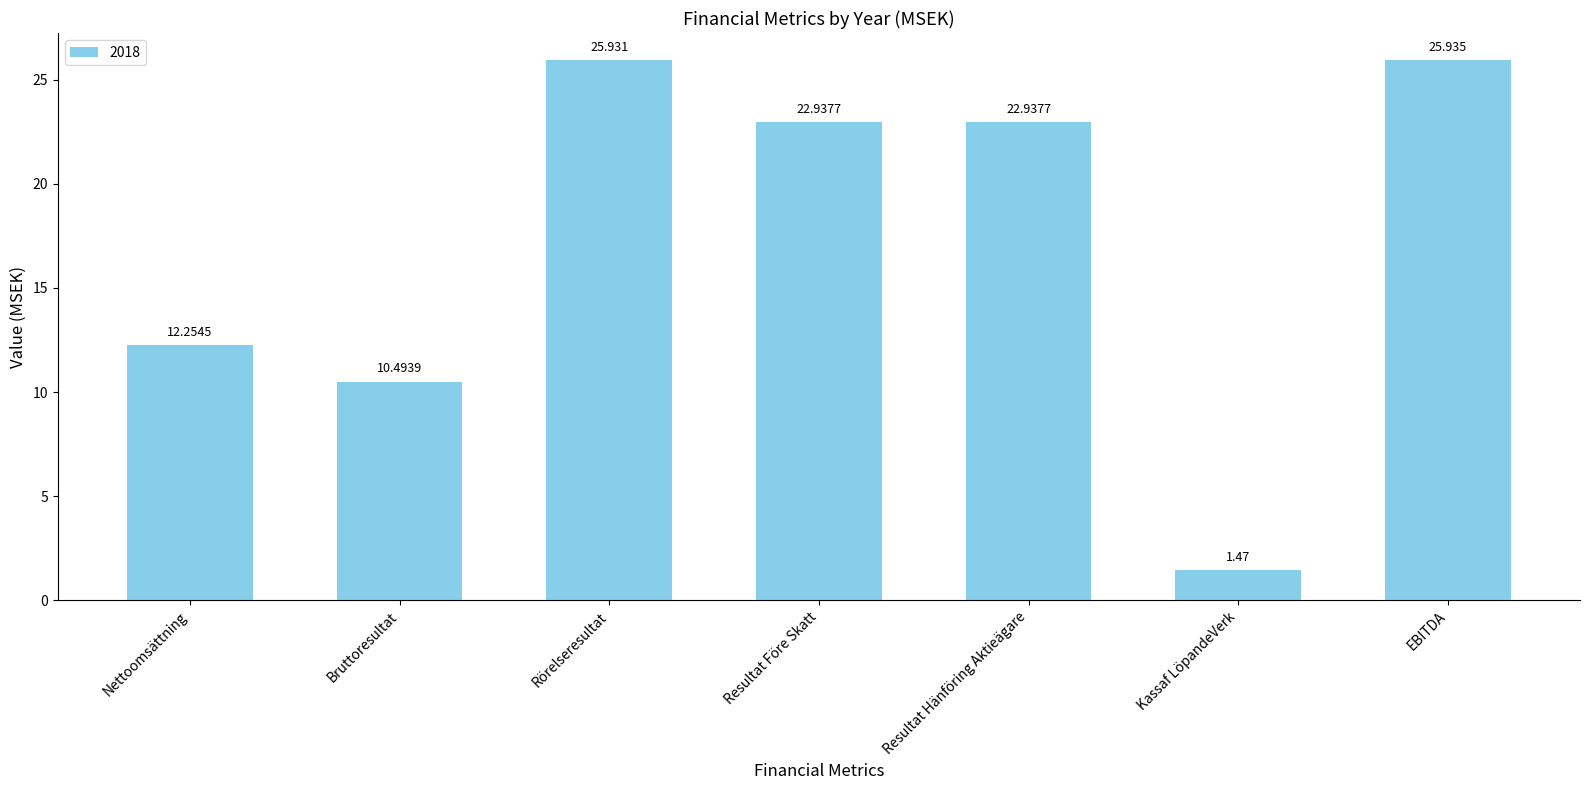

Where is the data nearest to the value 13?

Nettoomsättning